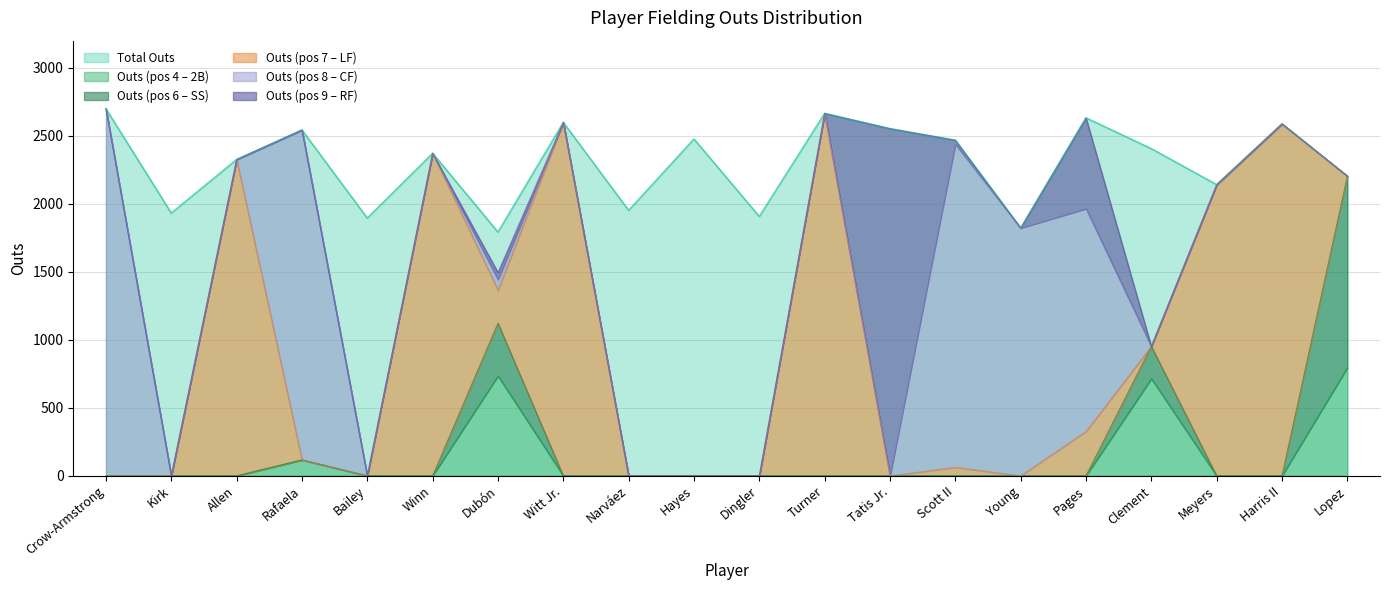

Is it true that outs equals 3652 at Witt Jr.?

False